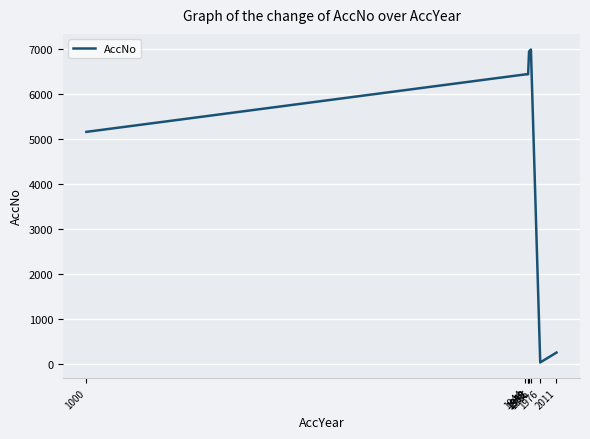

How many distinct data groups are displayed?

1